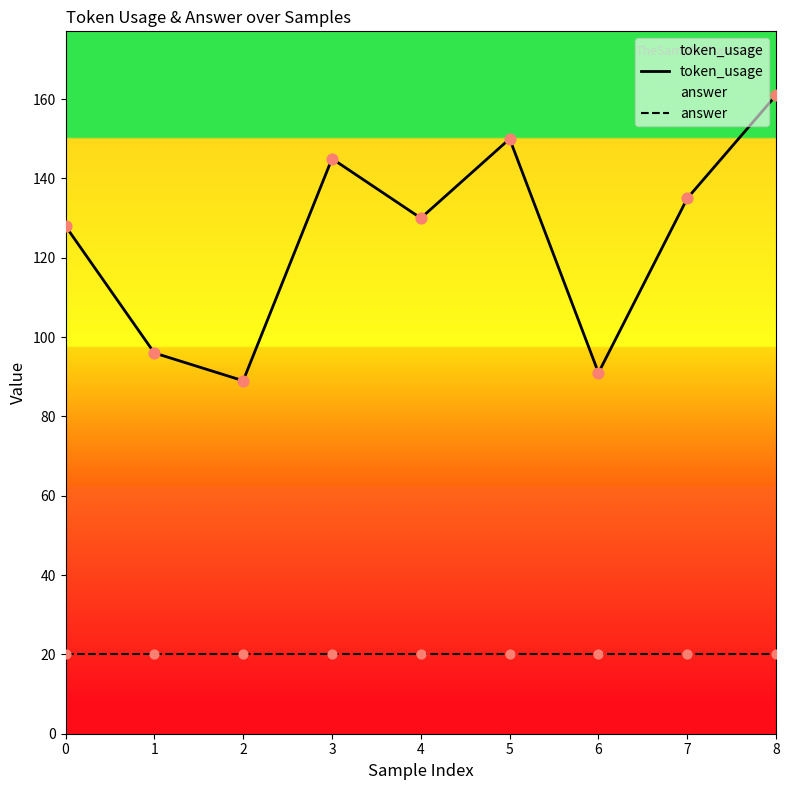

What are all the series names shown in the legend?

token_usage, answer